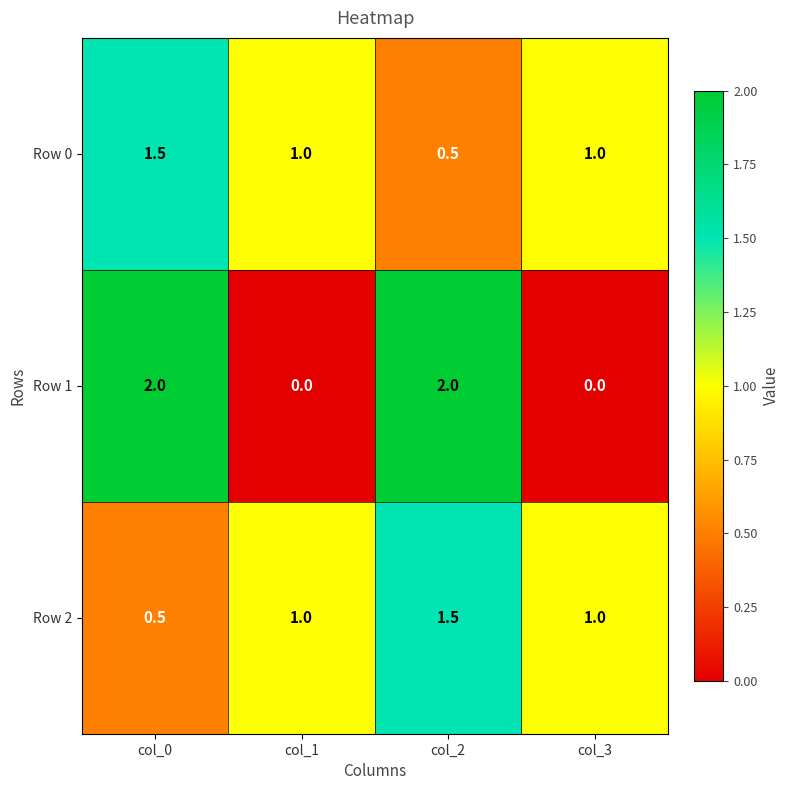

Is it true that Row 0 equals 0.5 at col_2?

True